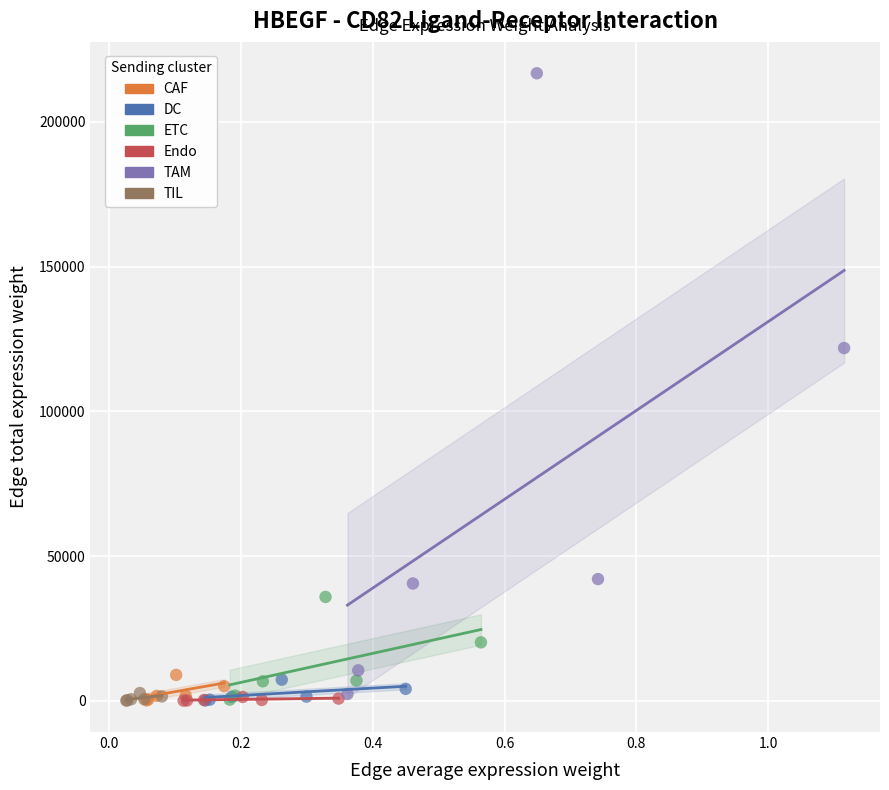

Which series has the widest spread of Y values?

TAM